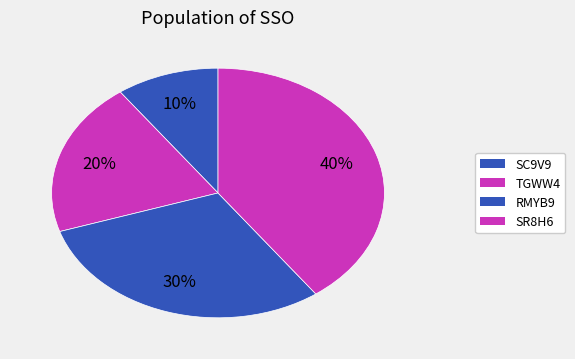

Between SC9V9 and TGWW4, which is larger?

TGWW4